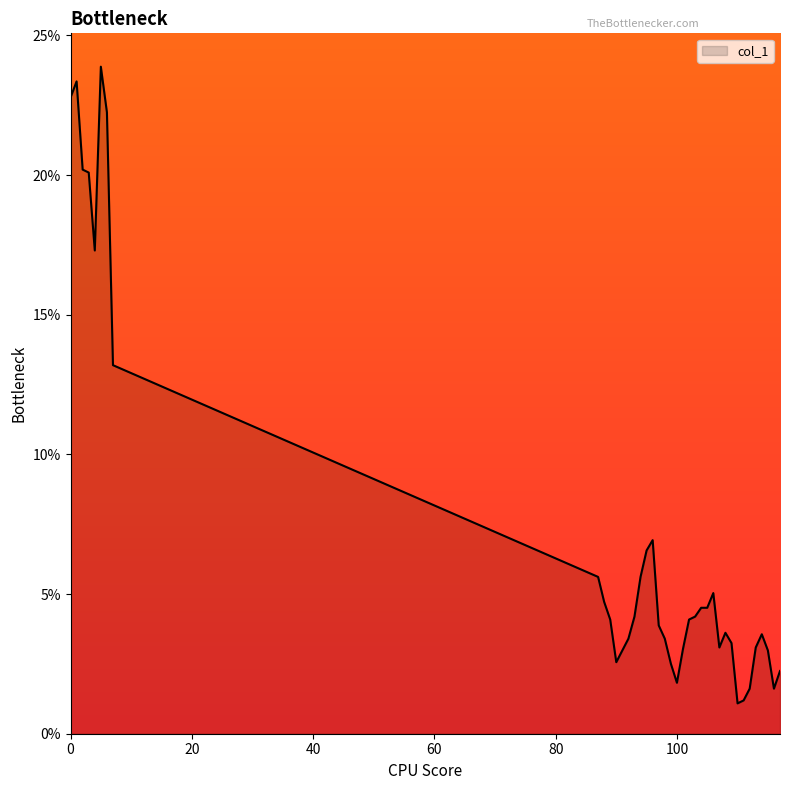

Reading left to right, transcribe all the data shown in this chart.

0=0.2	1=0.2	2=0.2	3=0.2	4=0.2	5=0.2	6=0.2	7=0.1	87=0.1	88=0.0	89=0.0	90=0.0	91=0.0	92=0.0	93=0.0	94=0.1	95=0.1	96=0.1	97=0.0	98=0.0	99=0.0	100=0.0	101=0.0	102=0.0	103=0.0	104=0.0	105=0.0	106=0.1	107=0.0	108=0.0	109=0.0	110=0.0	111=0.0	112=0.0	113=0.0	114=0.0	115=0.0	116=0.0	117=0.0